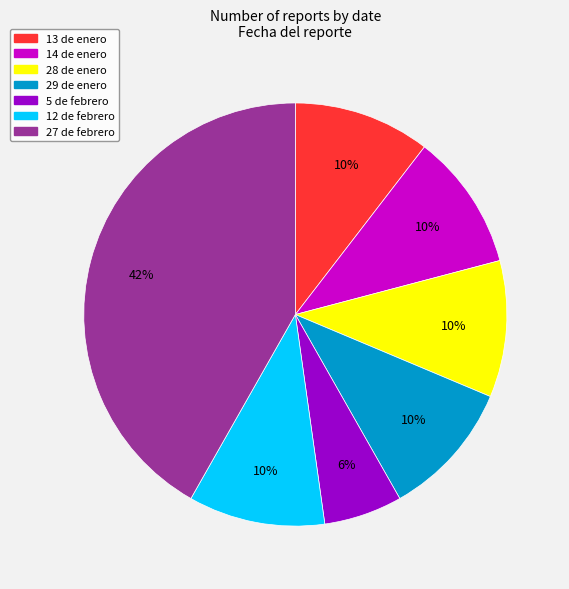

To the nearest percent, what is the average slice percentage?

14%